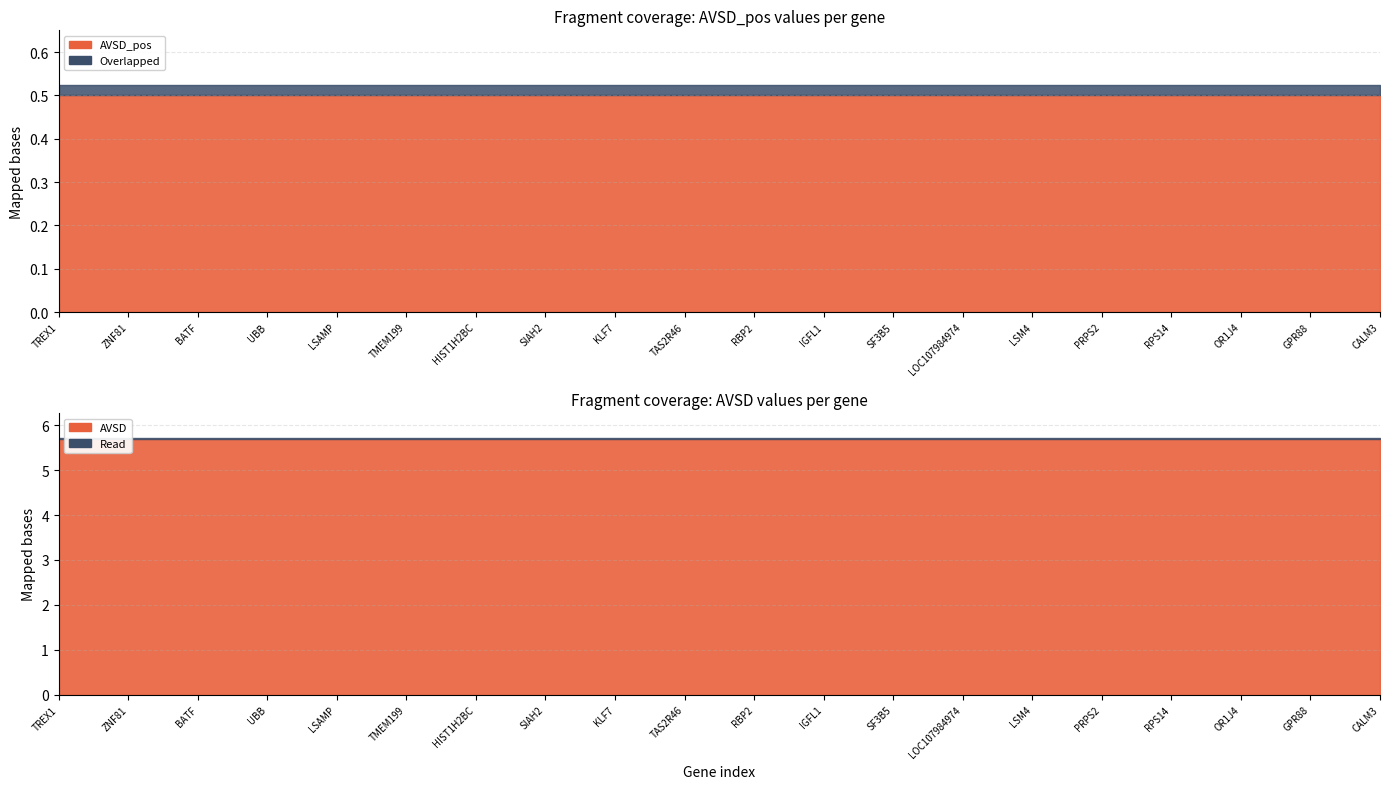

Rank the categories by AVSD_pos value from highest to lowest.

TREX1, ZNF81, LSAMP, UBB, BATF, HIST1H2BC, KLF7, SIAH2, TMEM199, TAS2R46, SF3B5, IGFL1, LSM4, PRPS2, RBP2, LOC107984974, OR1J4, CALM3, RPS14, GPR88